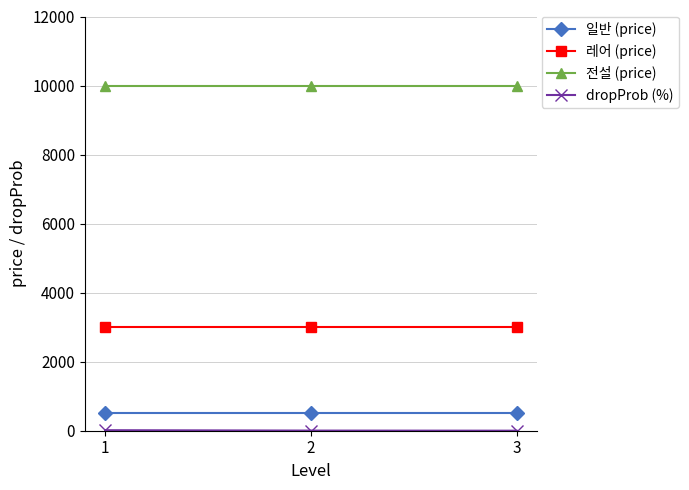

Which series has the largest total across all categories?

전설 (price)